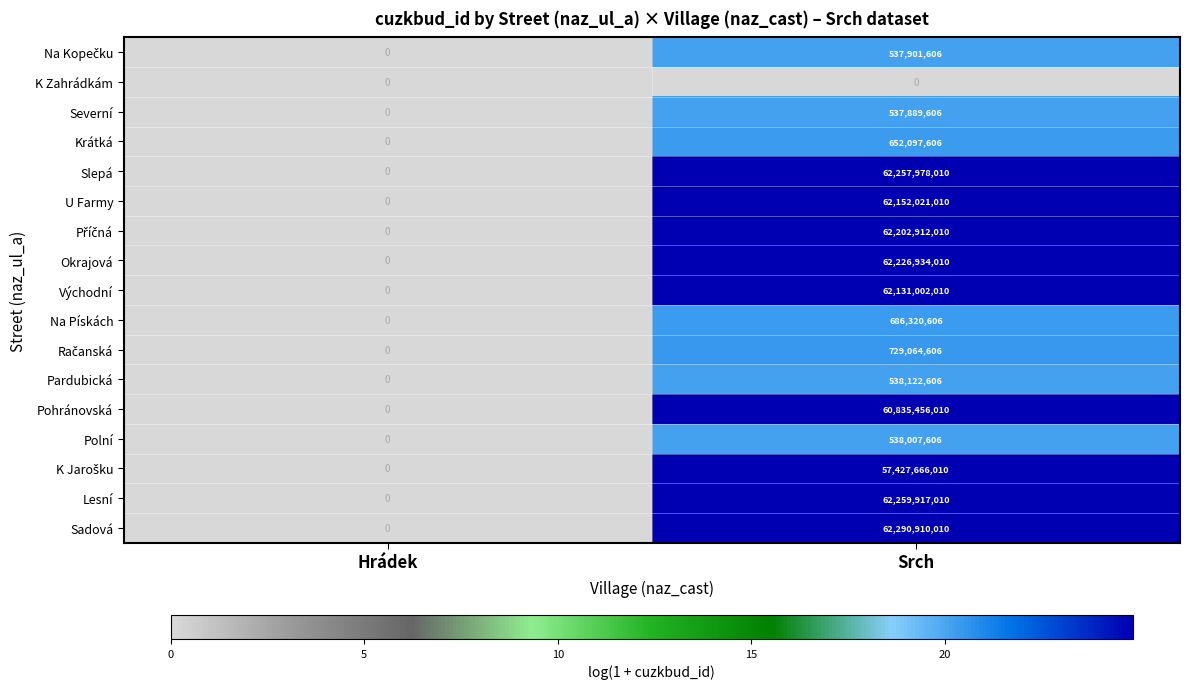

Which series has the largest total across all categories?

Sadová